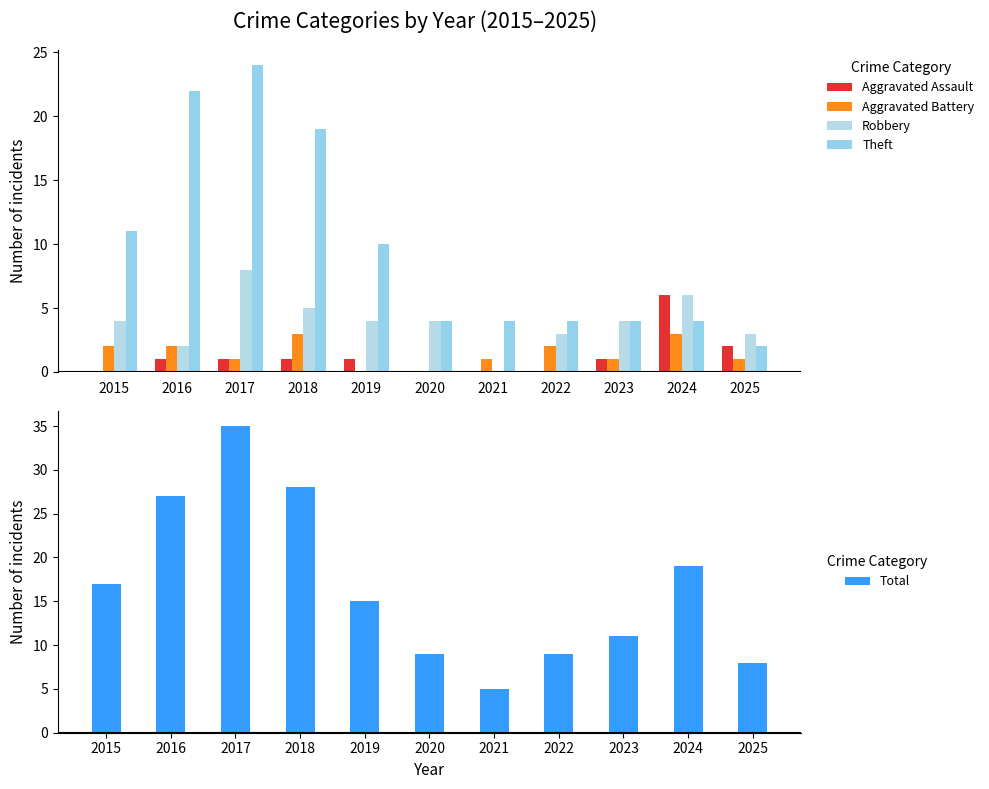

Is the value of Aggravated Battery at 2016 greater than the value of Theft at 2024?

No